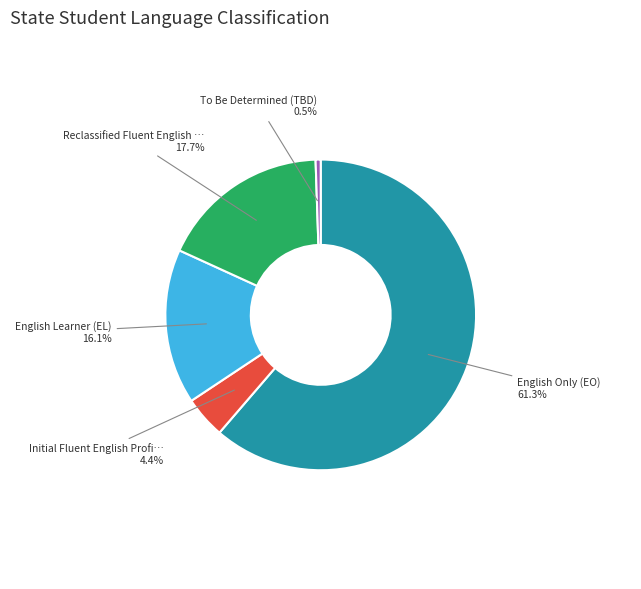

How many segments does this pie chart have?

5